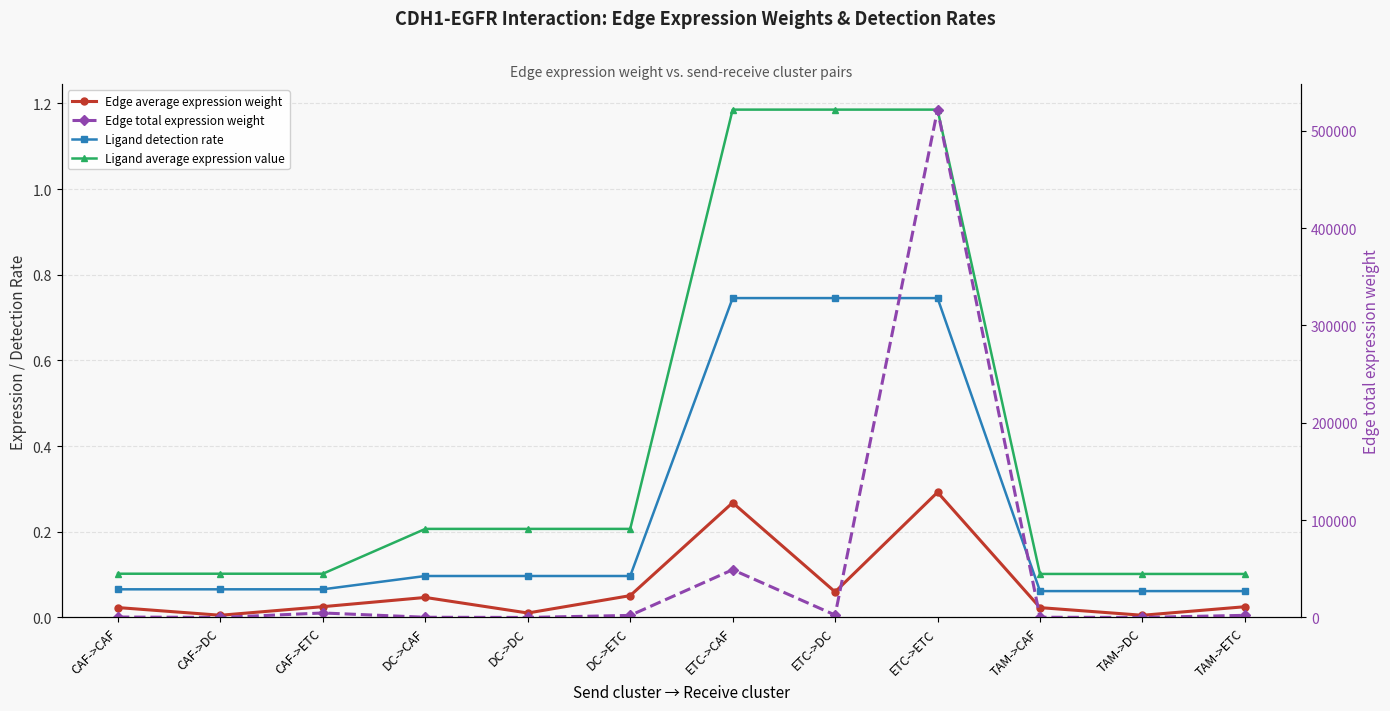

Reading left to right, extract all data points from this chart.

Edge average expression weight: 0.0	0.0	0.0	0.0	0.0	0.1	0.3	0.1	0.3	0.0	0.0	0.0
Ligand detection rate: 0.1	0.1	0.1	0.1	0.1	0.1	0.7	0.7	0.7	0.1	0.1	0.1
Ligand average expression value: 0.1	0.1	0.1	0.2	0.2	0.2	1.2	1.2	1.2	0.1	0.1	0.1
Edge total expression weight: 433.0	21.8	4606.8	198.4	10.0	2110.9	49026.1	2469.9	521609.3	204.4	10.3	2174.6